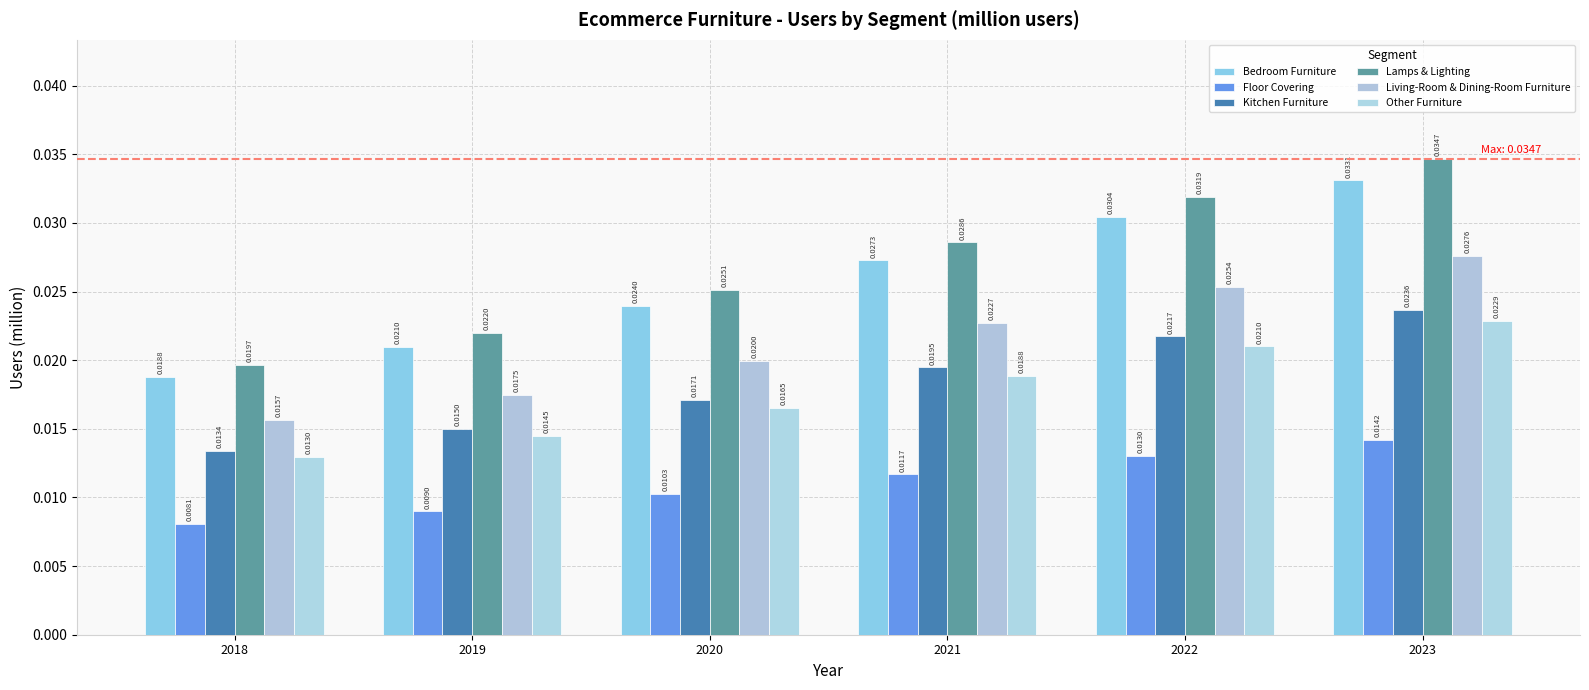

What are all the series names shown in the legend?

Bedroom Furniture, Floor Covering, Kitchen Furniture, Lamps & Lighting, Living-Room & Dining-Room Furniture, Other Furniture